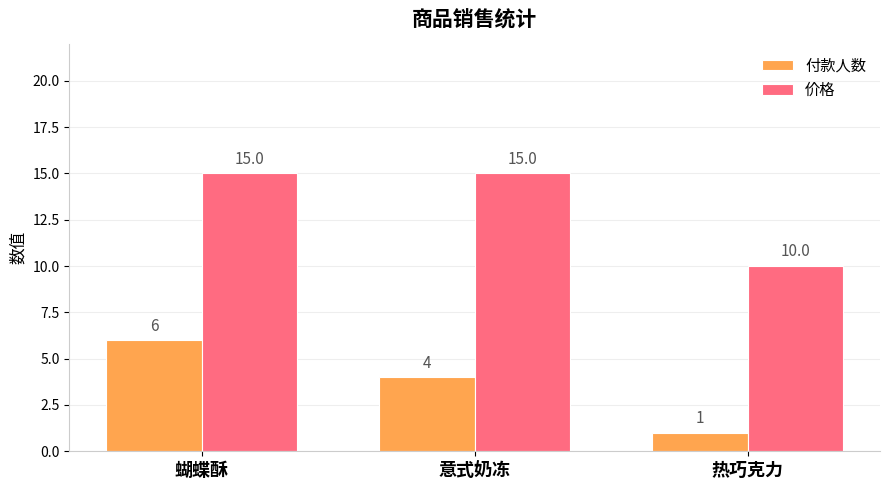

What is the average value of the 付款人数 series?

4